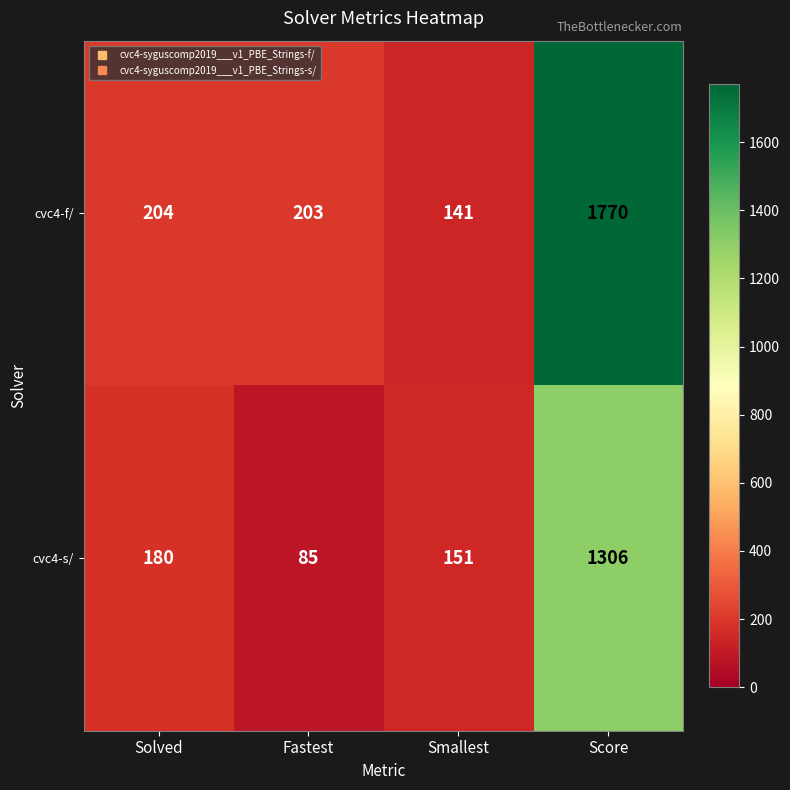

The cvc4-f/ series shows 204 at Solved. True or false?

True